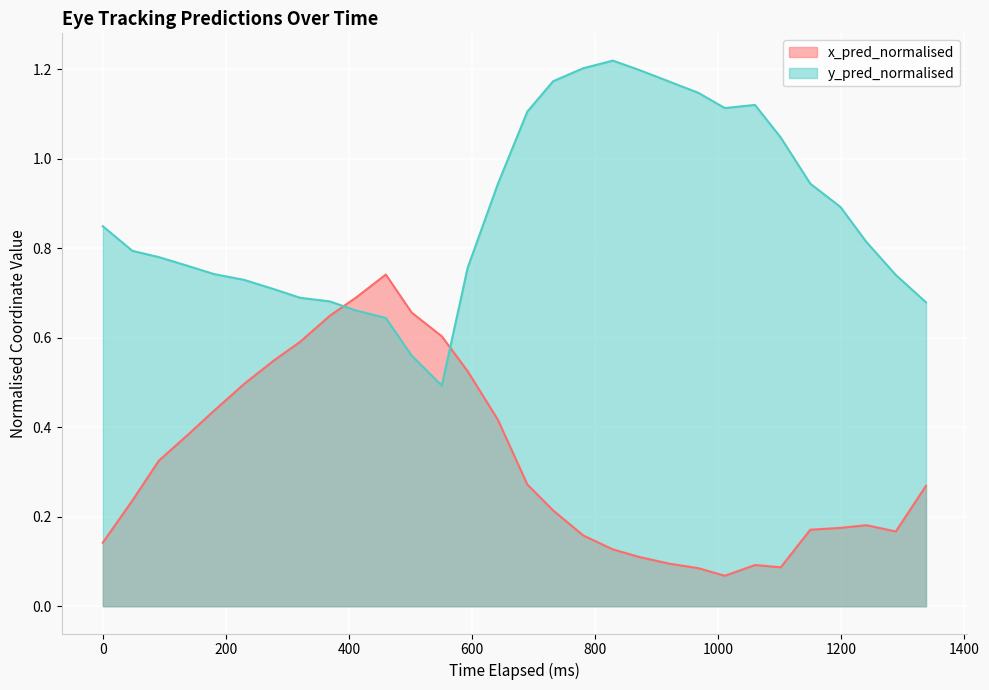

Count the number of categories in the chart.

30